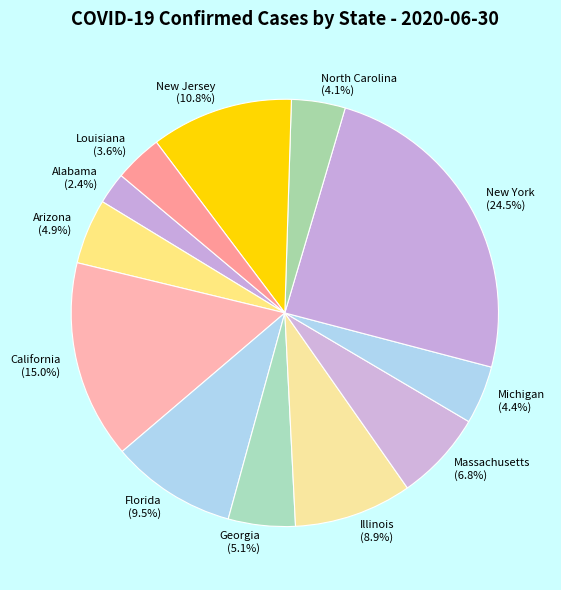

What percentage is NOT represented by Florida?

90.5%